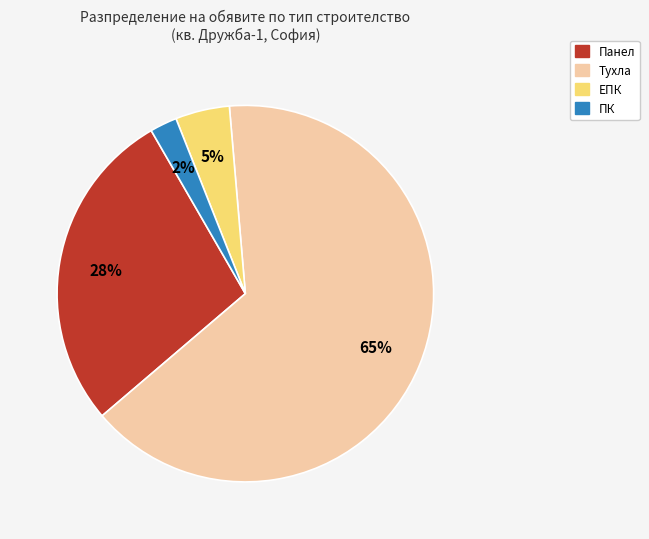

Is there a majority slice in this chart?

Yes